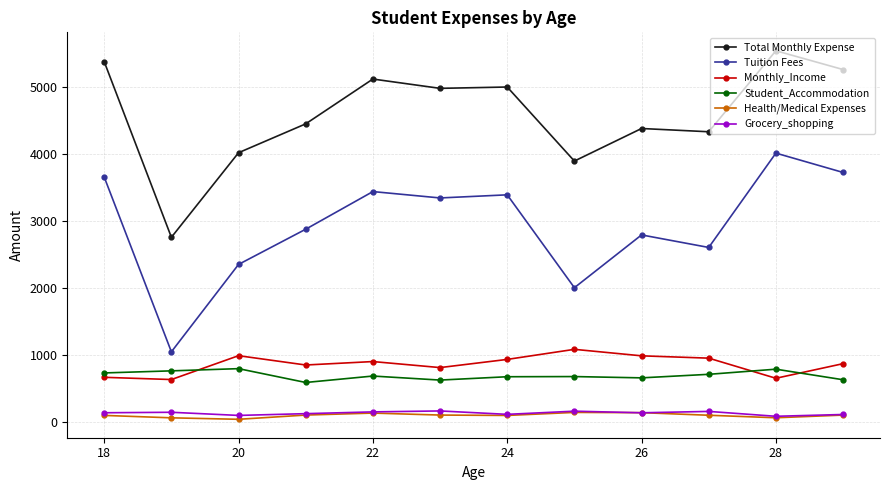

True or false: Student_Accommodation and Total Monthly Expense cross at least once.

False